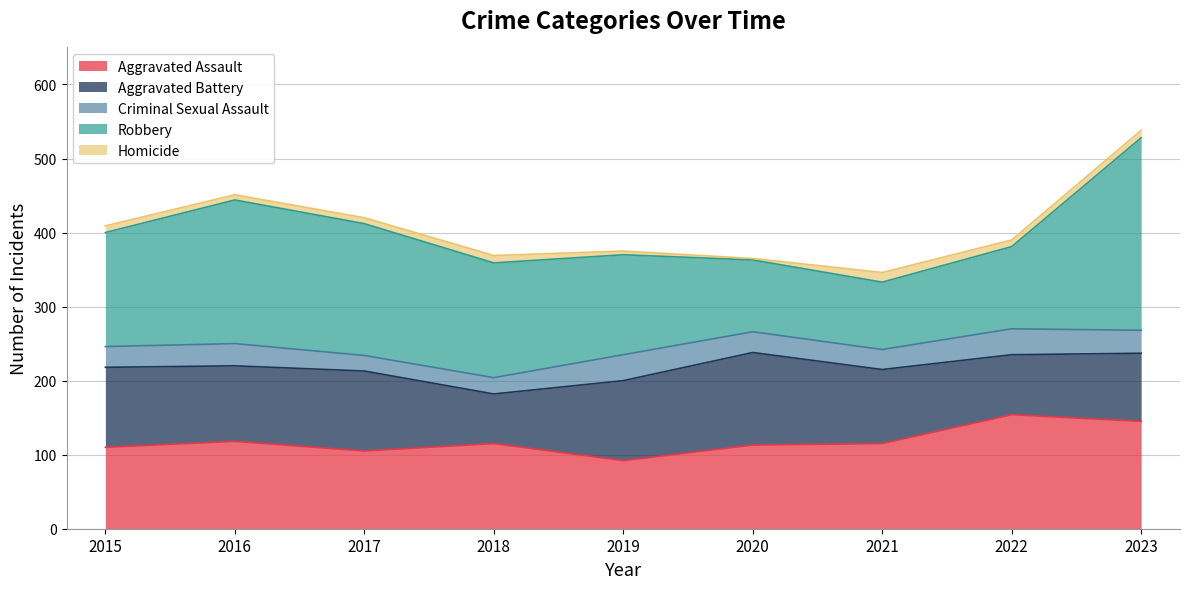

True or false: Robbery and Criminal Sexual Assault intersect in this chart.

False